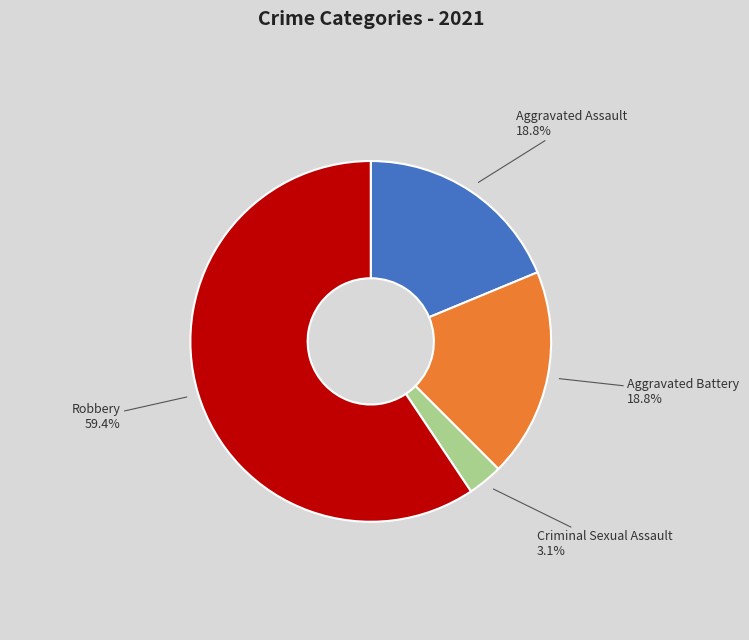

Between Robbery and Criminal Sexual Assault, which is larger?

Robbery